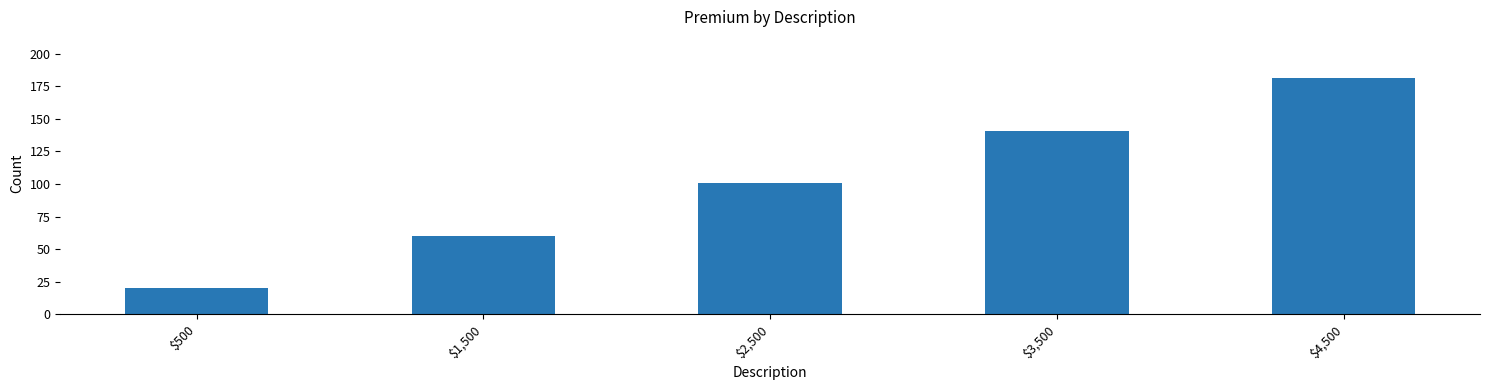

The chart shows a value of 8 at $500. True or false?

False